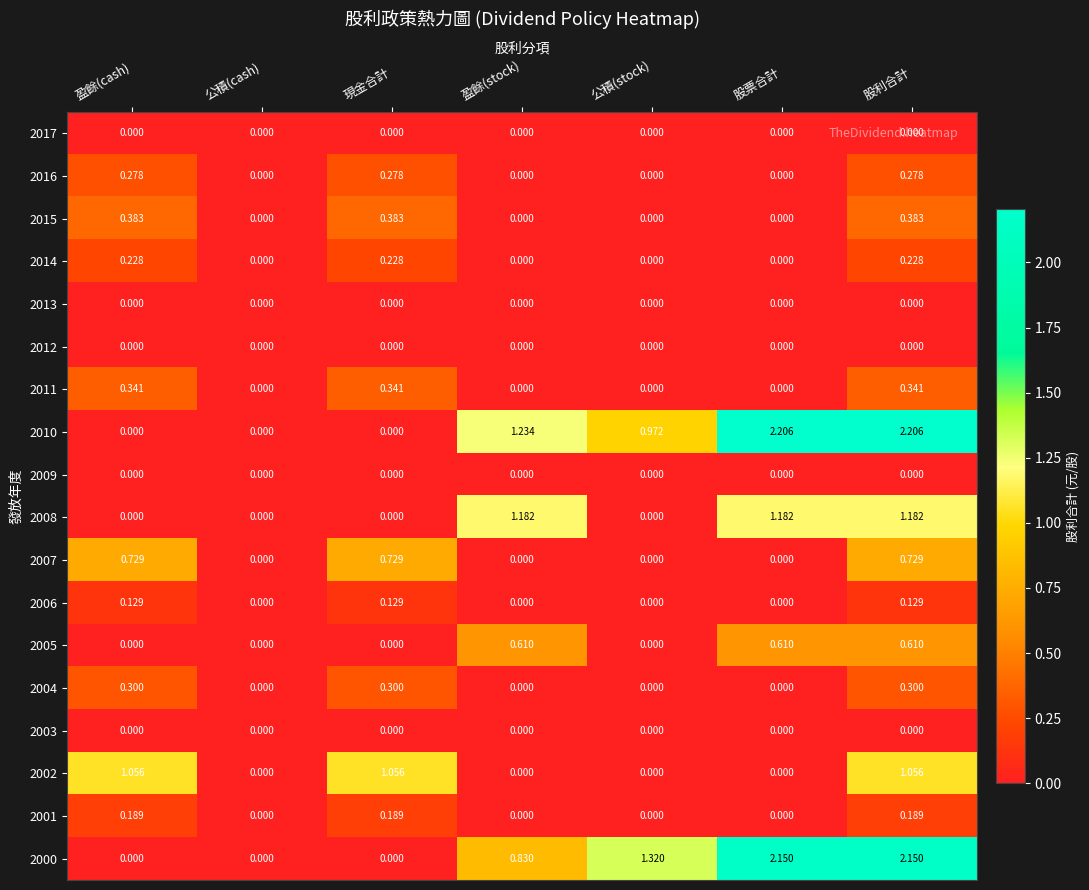

At which category is the sum across all series the highest?

股利合計